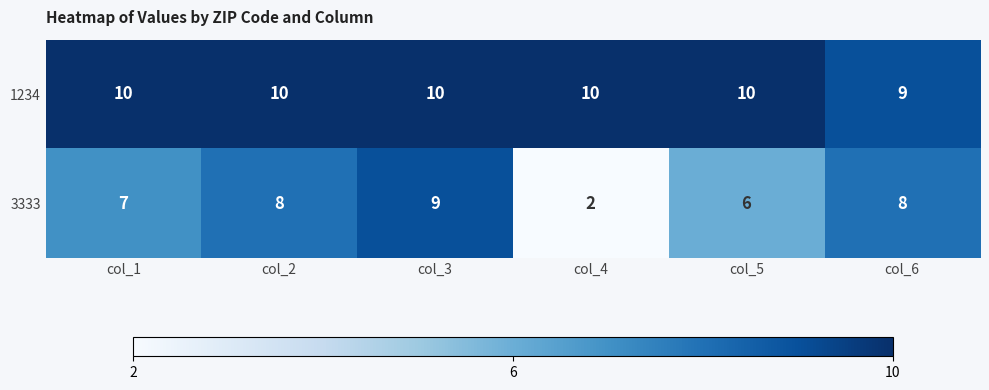

At which label does 1234 reach its minimum?

col_6